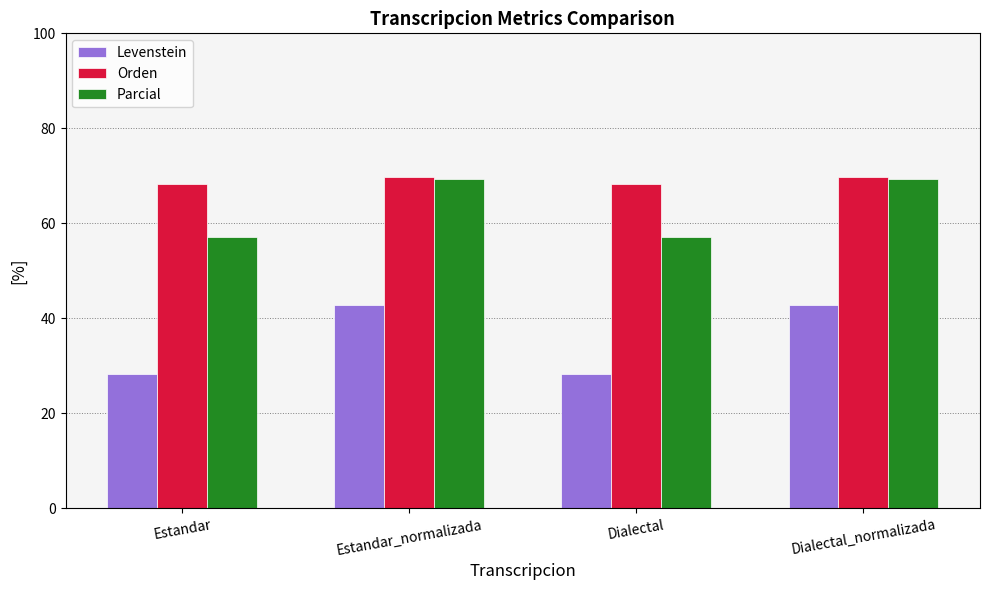

The value of Orden at Dialectal_normalizada is 69.8. True or false?

True